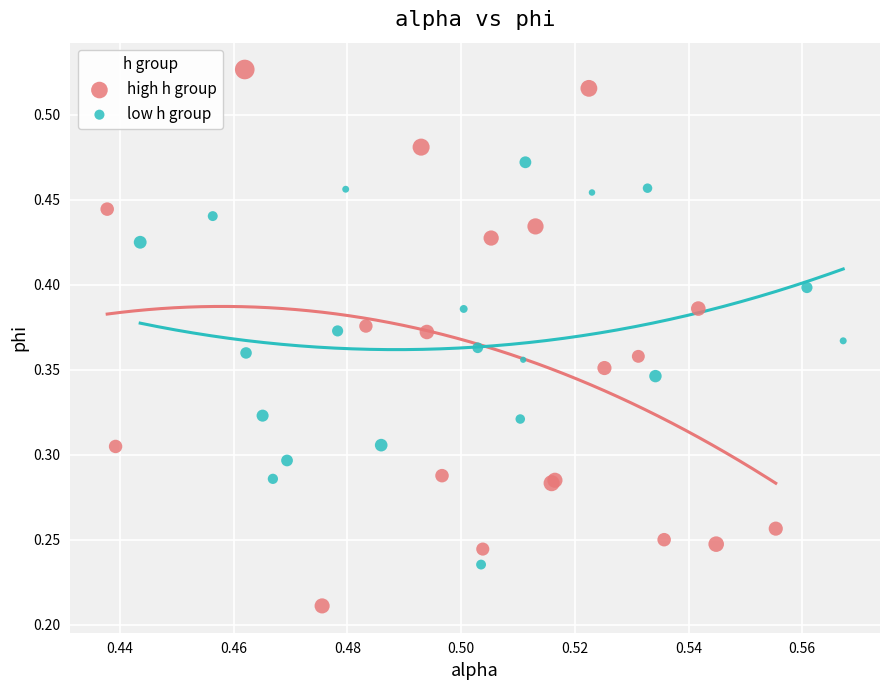

Which series contains the highest Y value?

high h group